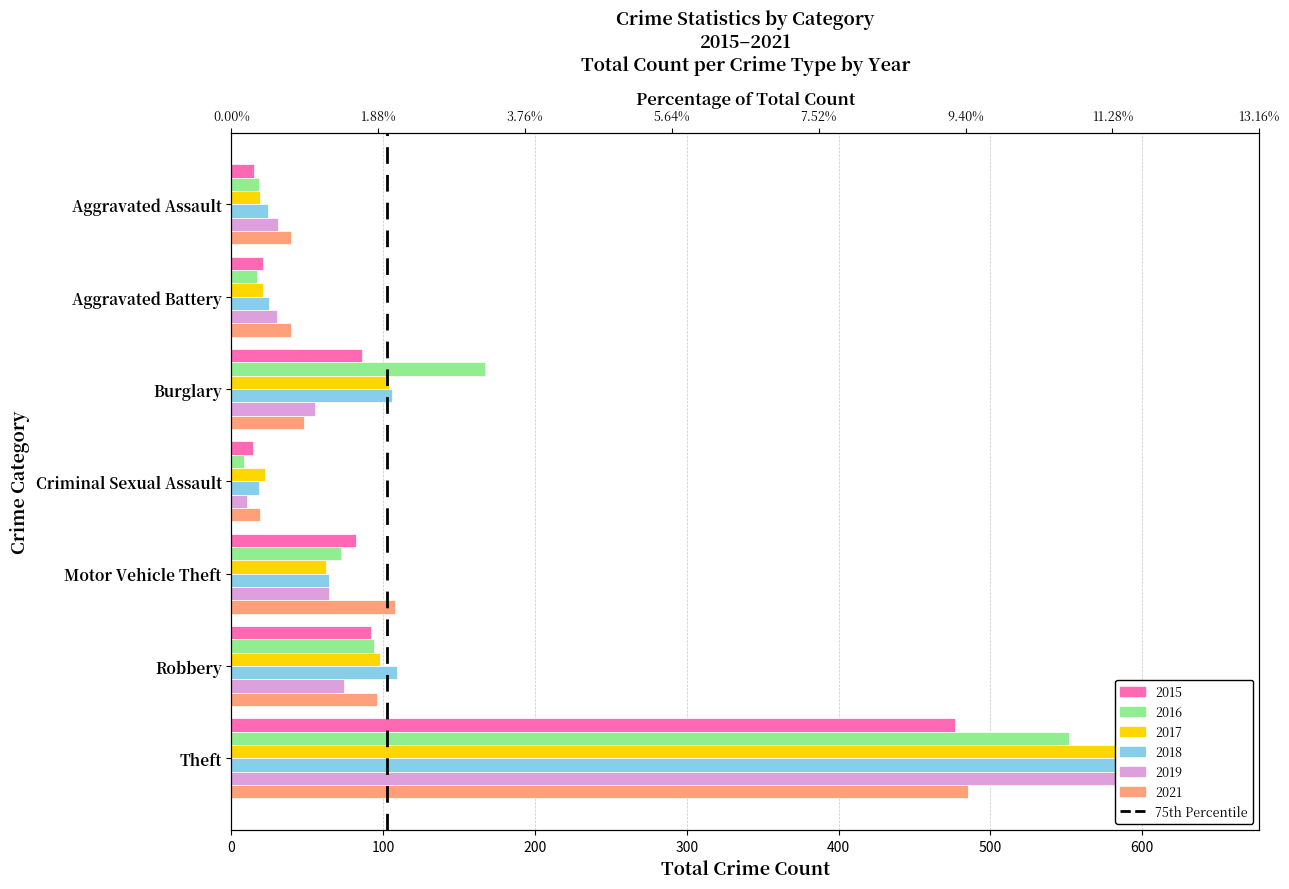

Reading left to right, what are all the values shown in this chart?

2015: 15	21	86	14	82	92	477
2016: 18	17	167	8	72	94	552
2017: 19	21	104	22	62	98	603
2018: 24	25	106	18	64	109	645
2019: 31	30	55	10	64	74	586
2021: 39	39	48	19	108	96	485